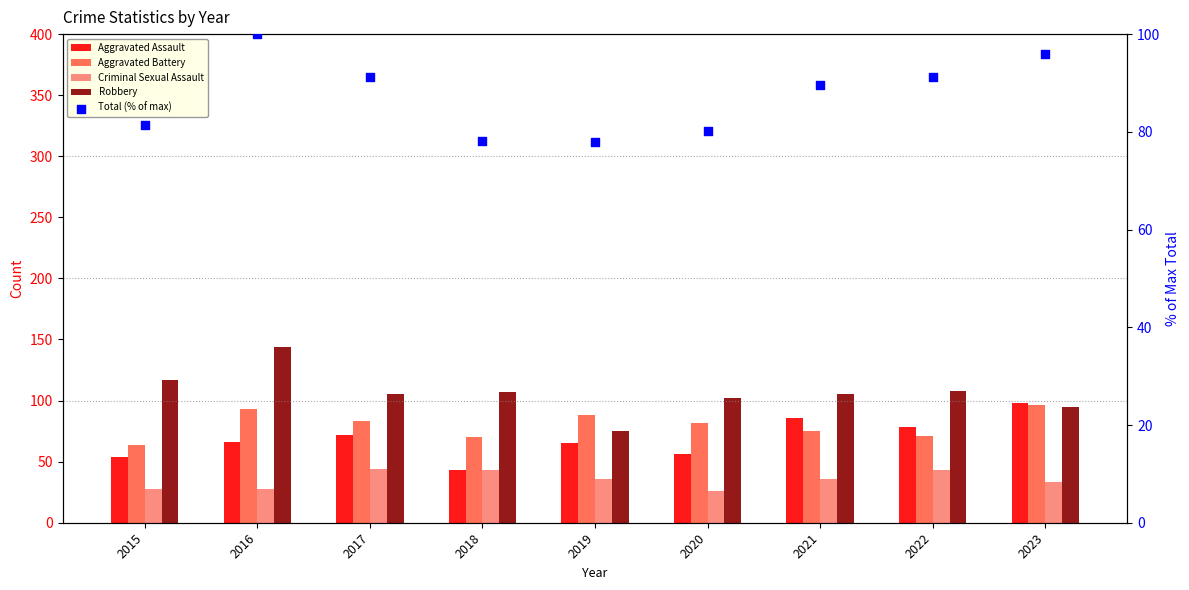

Which series has the widest spread of Y values?

Robbery